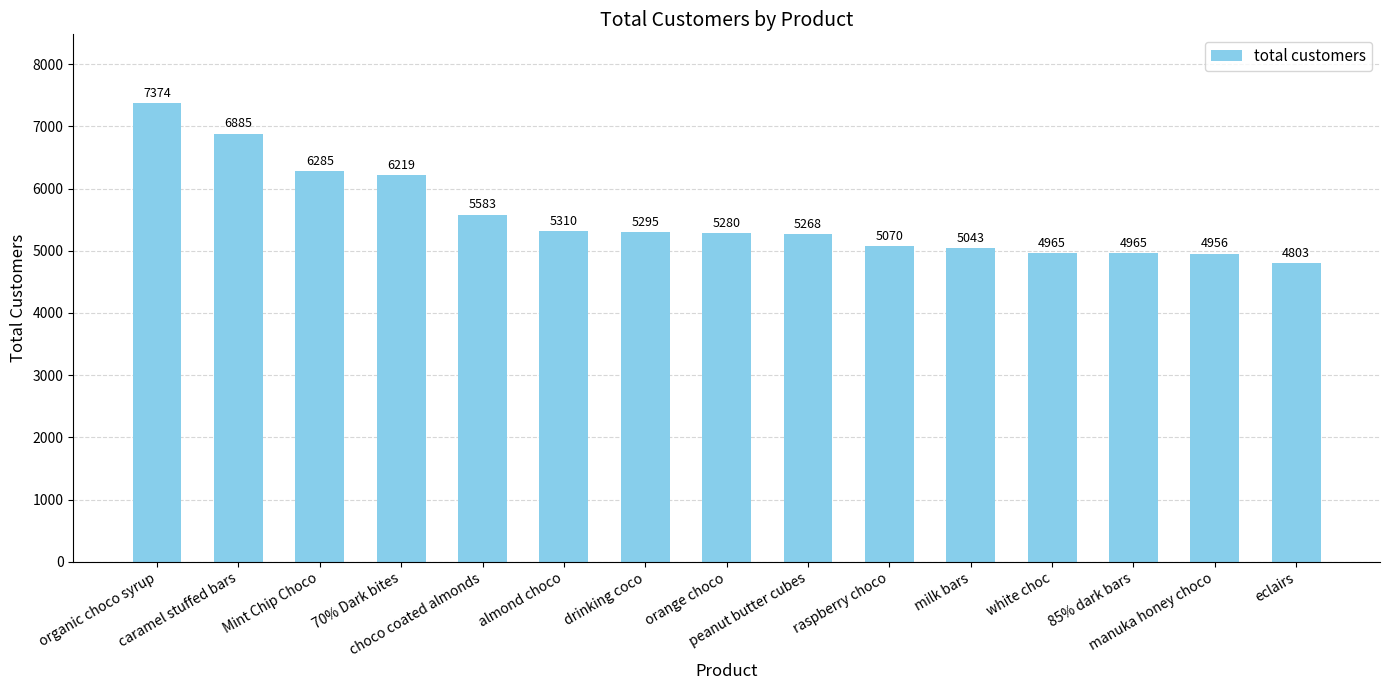

The chart shows a value of 4965 at 85% dark bars. True or false?

True